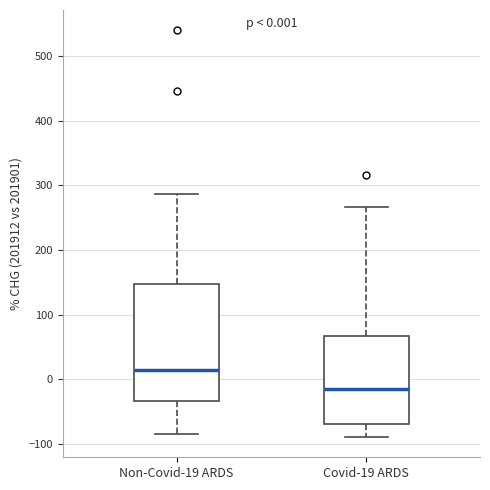

Which box has the highest median line?

Non-Covid-19 ARDS